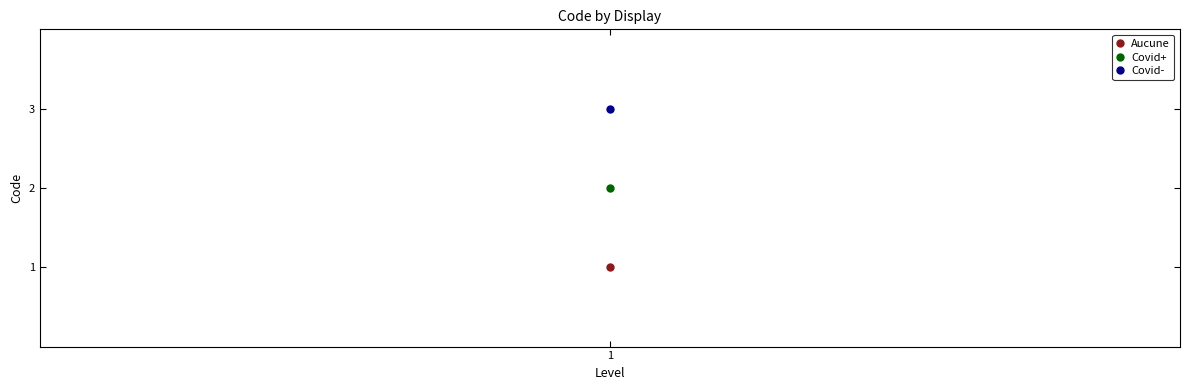

How many data points are less than 2?

1